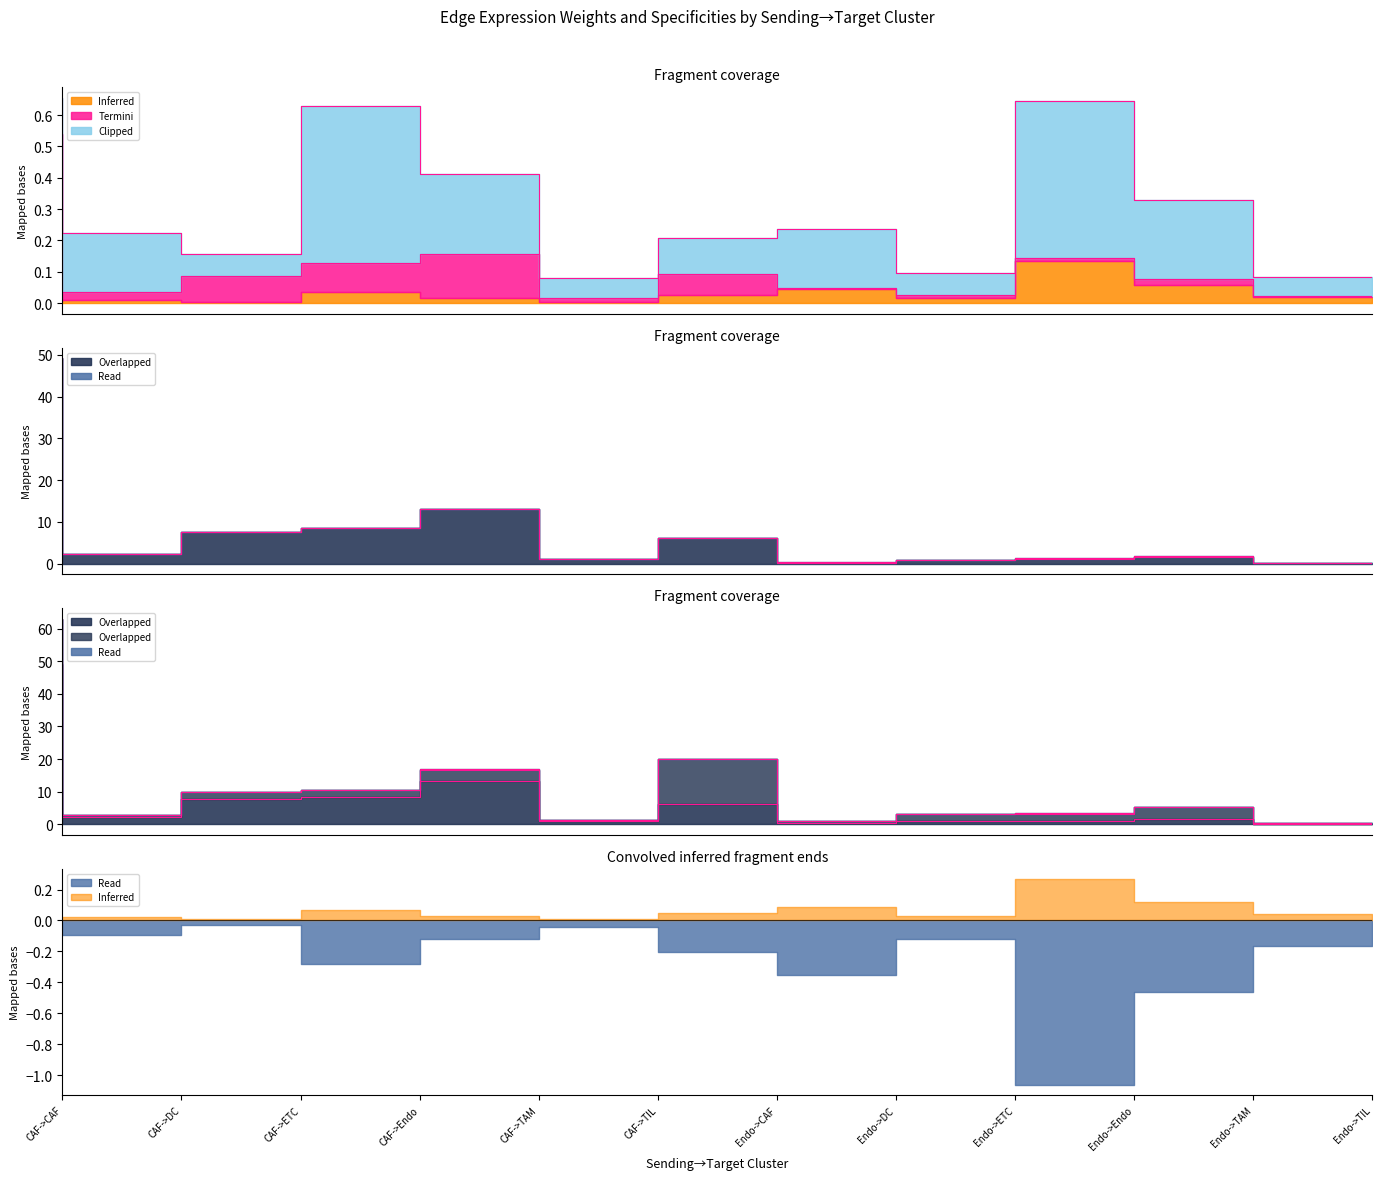

What is the total value across all series at Endo->DC?

0.6